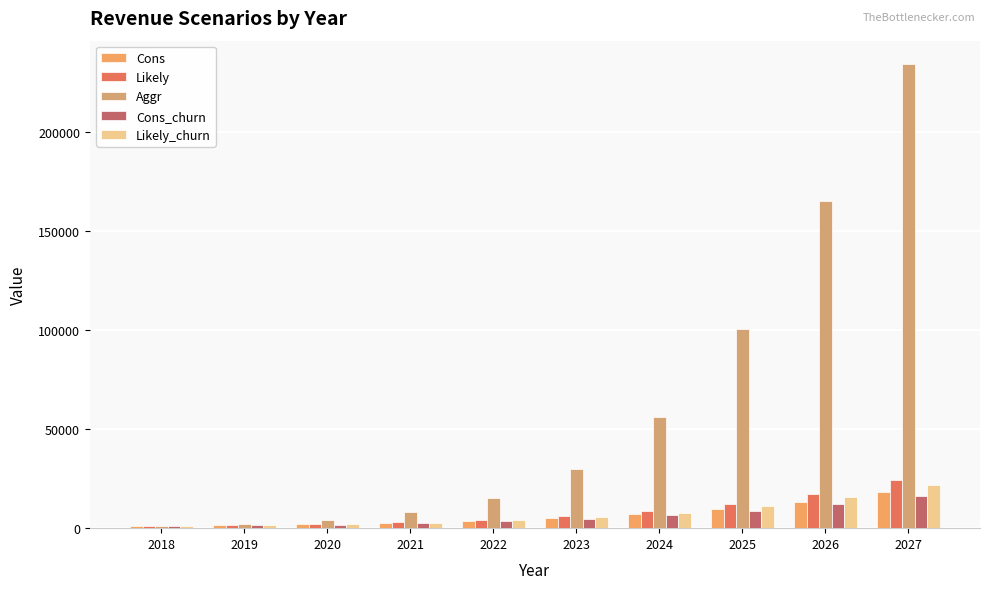

How many bars are there in each group?

5